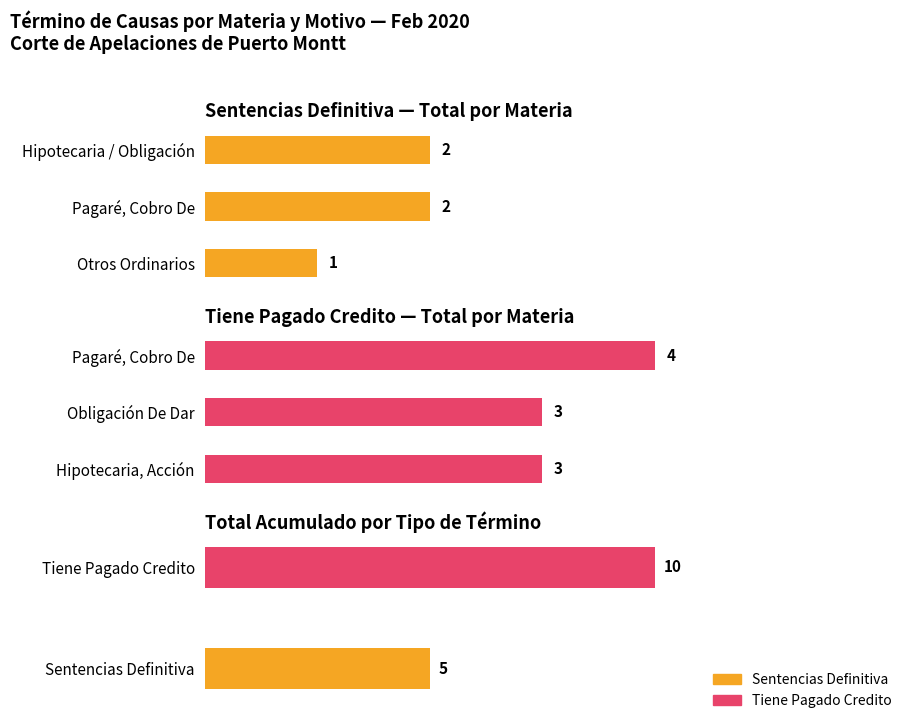

Rank the series by their maximum value, from highest to lowest.

Tiene Pagado Credito, Sentencias Definitiva